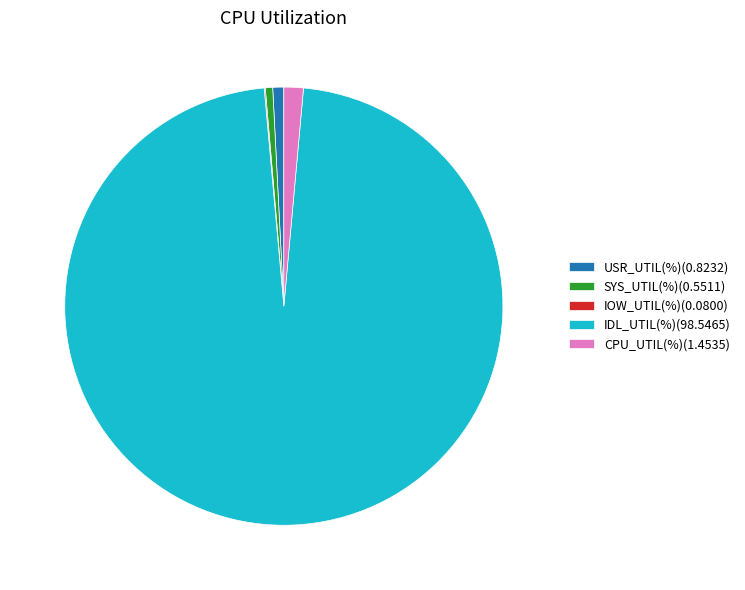

Combined, do USR_UTIL(%)(0.8232) and CPU_UTIL(%)(1.4535) account for over 50%?

No